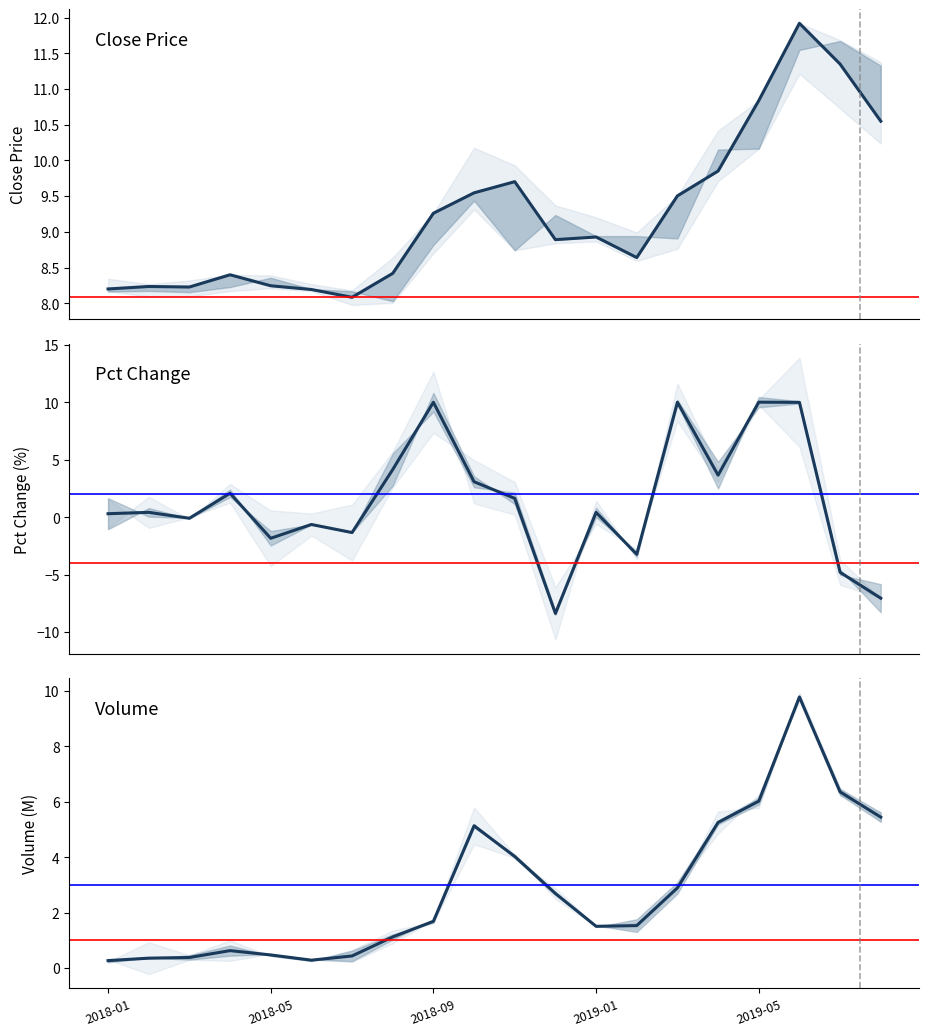

Reading left to right, transcribe all the data shown in this chart.

close: 8.2	8.2	8.2	8.4	8.2	8.2	8.1	8.4	9.3	9.5	9.7	8.9	8.9	8.6	9.5	9.9	10.8	11.9	11.3	10.5
pctChg: 0.3	0.4	-0.1	2.1	-1.8	-0.6	-1.3	4.1	10.0	3.1	1.6	-8.4	0.4	-3.2	10.0	3.7	10.0	10.0	-4.8	-7.0
volume: 0.3	0.4	0.4	0.6	0.5	0.3	0.4	1.1	1.7	5.1	4.0	2.7	1.5	1.5	2.9	5.3	6.0	9.8	6.4	5.4